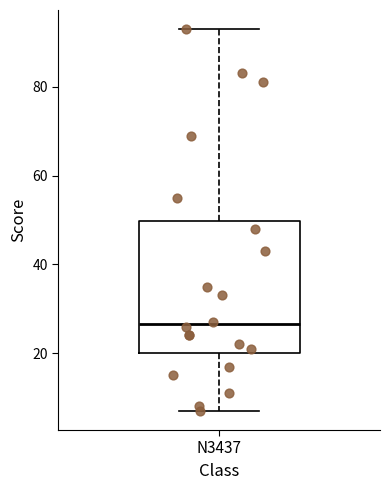

Read this box plot against the y-axis: the position of the median line, the range covered by the box, and the ends of both whiskers. The values are not printed on the chart, so give them approximately, as read against the axis.

median 26, box 20 to 50, whiskers 8 to 94